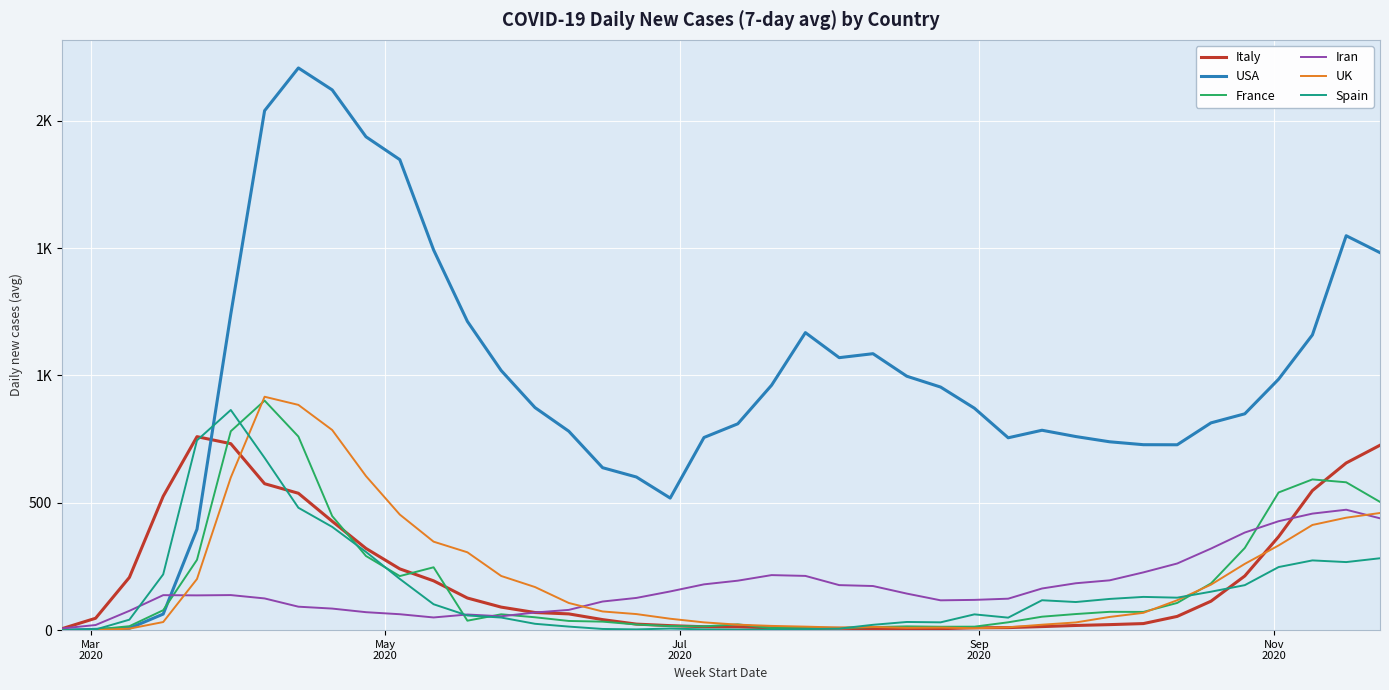

What is the difference between the maximum and minimum values in the France series?

901.0